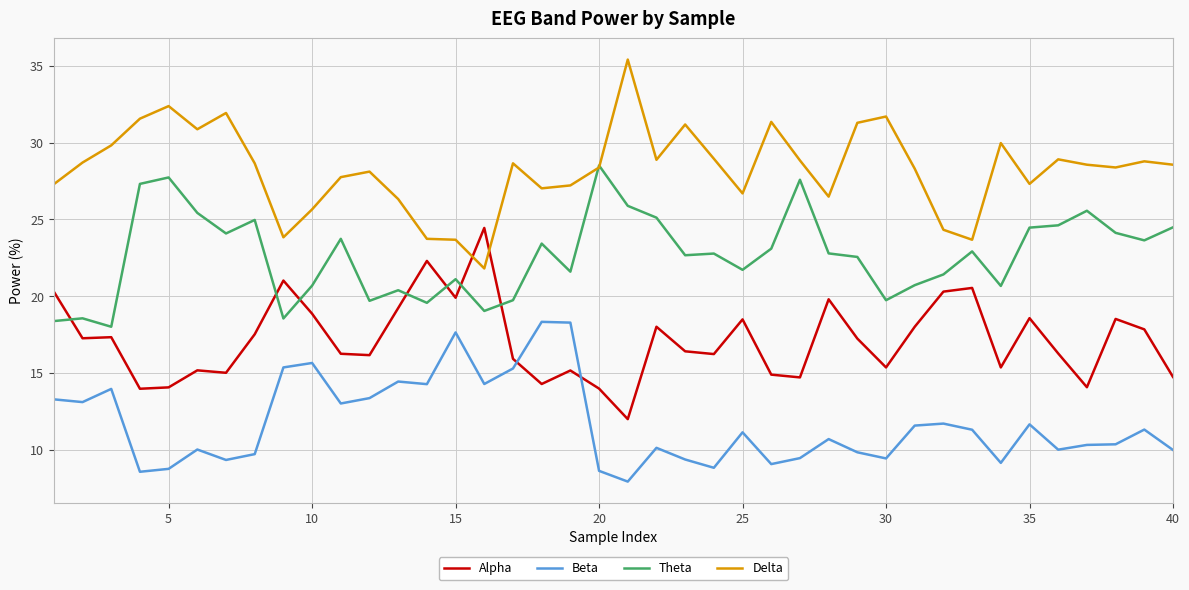

What is the difference between the maximum and minimum values in the Delta series?

13.6